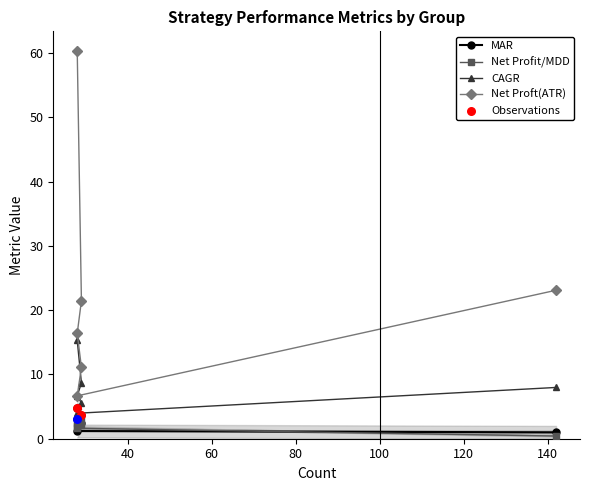

Is the value of MAR at 100%平均值 greater than the value of Net Proft(ATR) at 40%平均值?

No